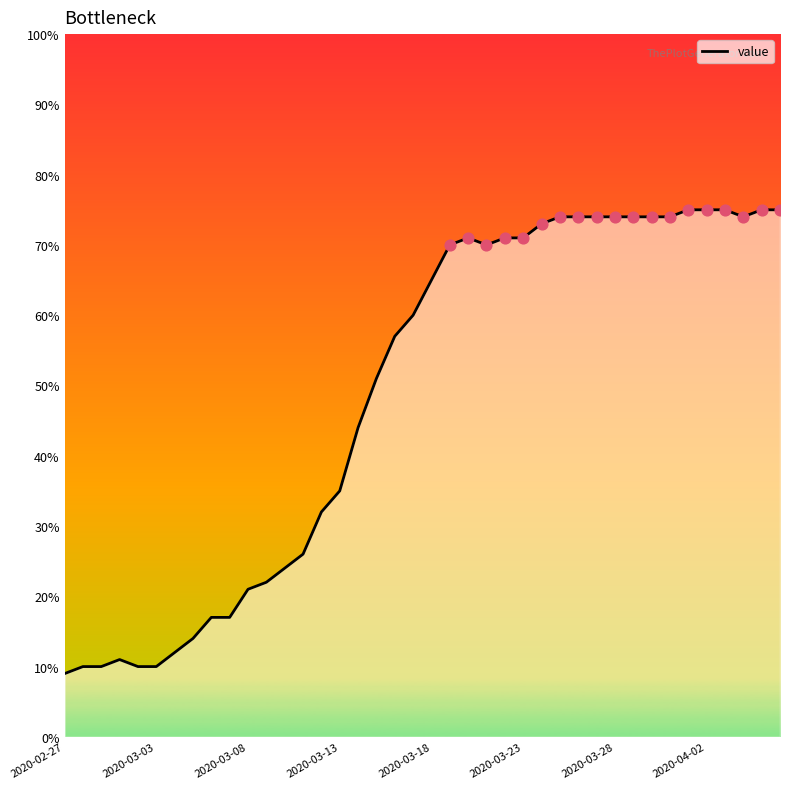

What is the ratio of the value at 22 to the value at 33?

1.0